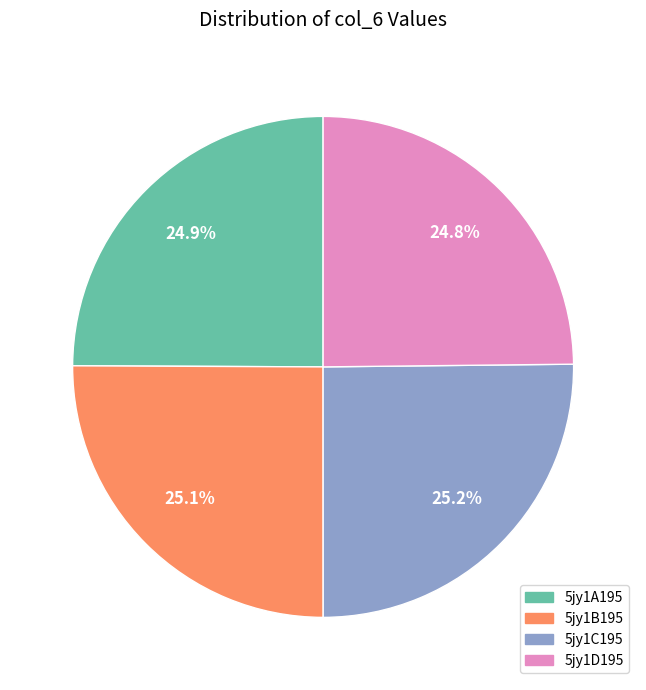

Does 5jy1C195 account for over 50% of the chart?

No